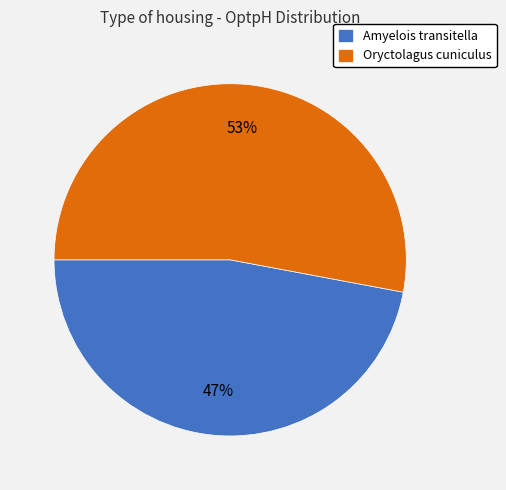

What is the largest slice in the pie chart?

Oryctolagus cuniculus